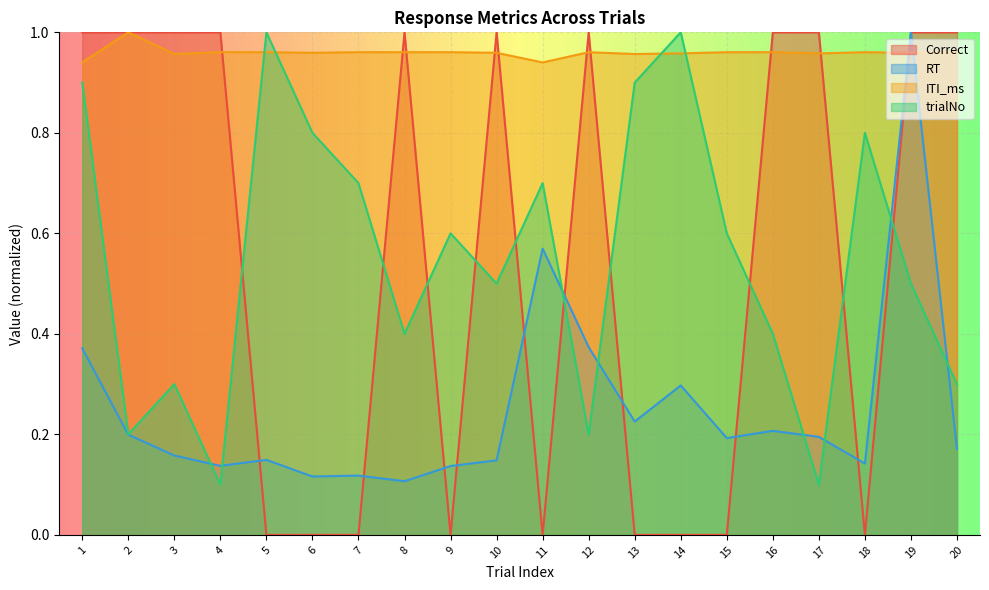

Is it true that Correct equals 1.5 at 3?

False